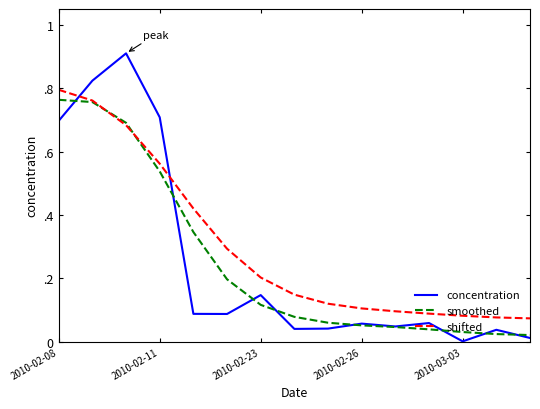

What is the maximum value for shifted?

0.8